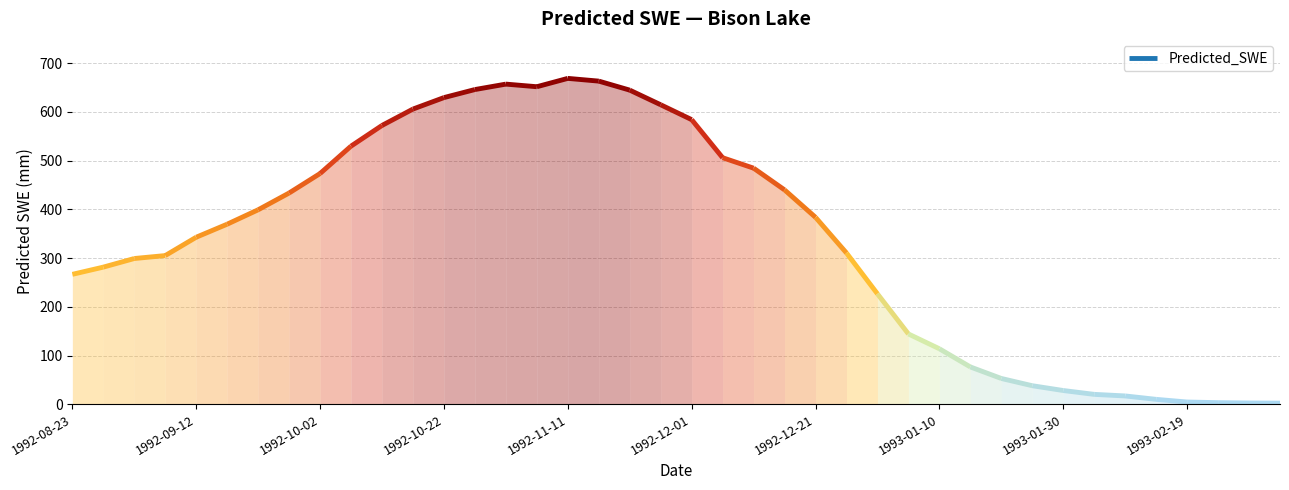

True or false: the data shows 270.6 at 1992-11-11.

False